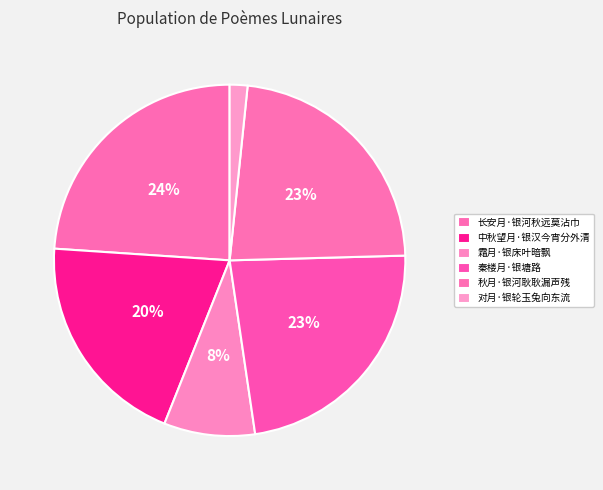

Rank the categories by value from lowest to highest.

对月·银轮玉兔向东流, 霜月·银床叶暗飘, 中秋望月·银汉今宵分外清, 秋月·银河耿耿漏声残, 秦楼月·银塘路, 长安月·银河秋远莫沾巾